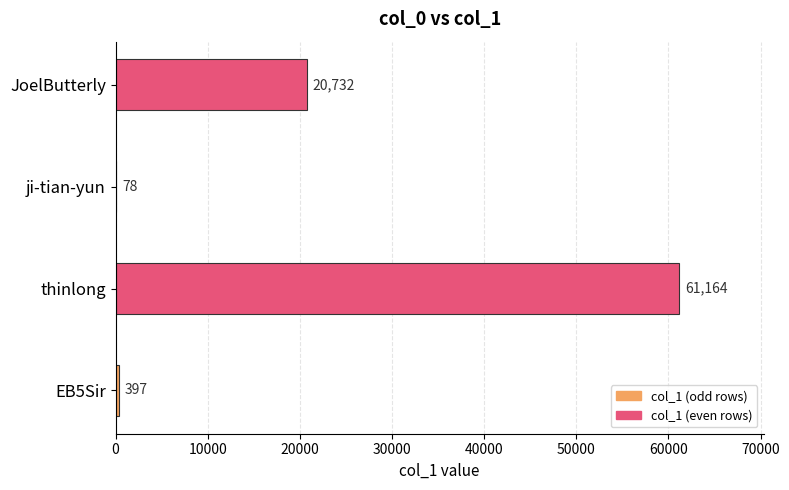

Which category has the highest value across all series?

thinlong